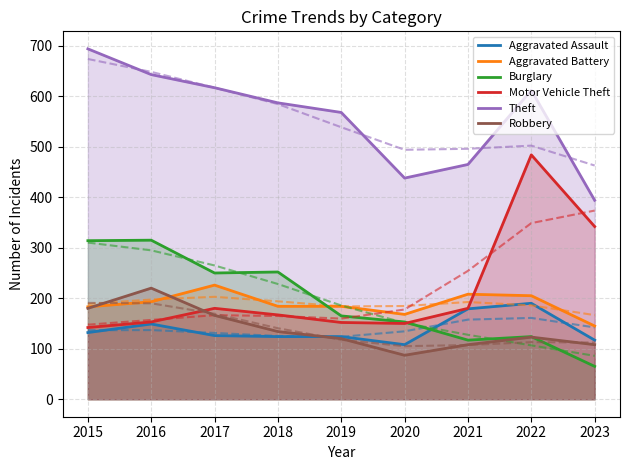

Where is the first local maximum for Motor Vehicle Theft?

2017